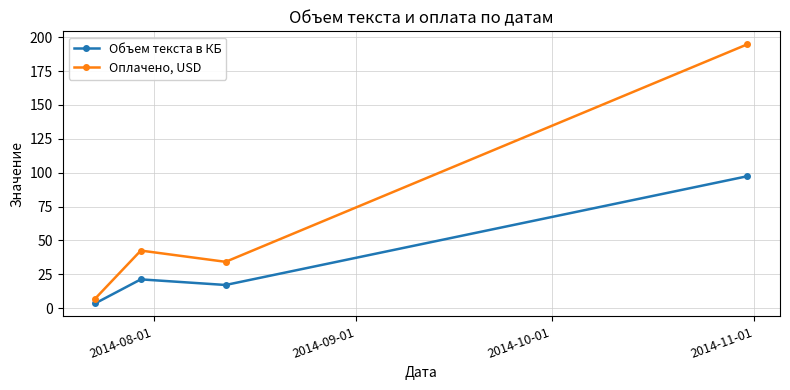

What is the maximum value for Оплачено, USD?

194.8